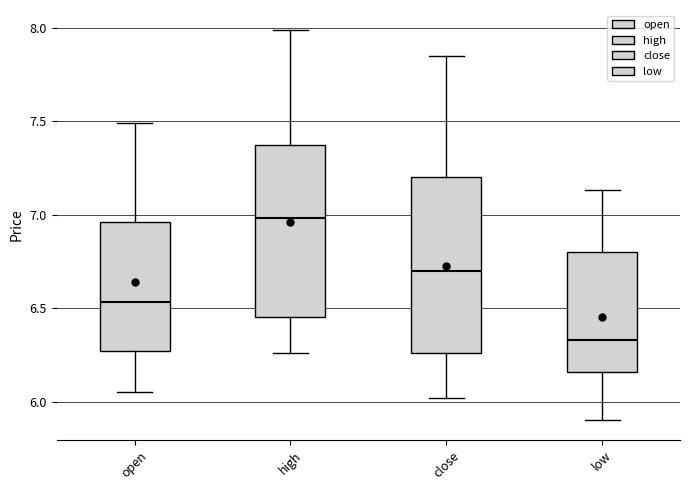

Which box has the highest median line?

high